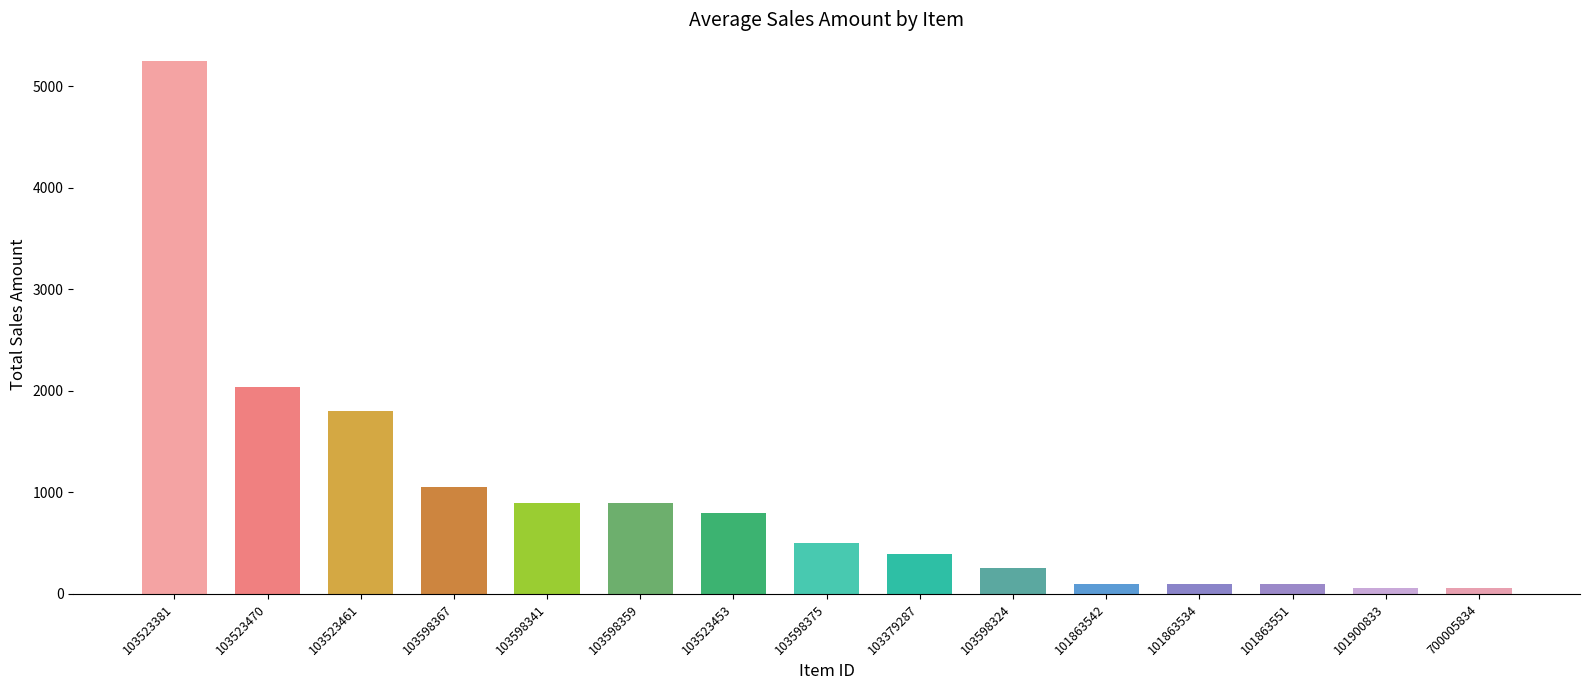

What is the difference between the second highest and minimum values?

1986